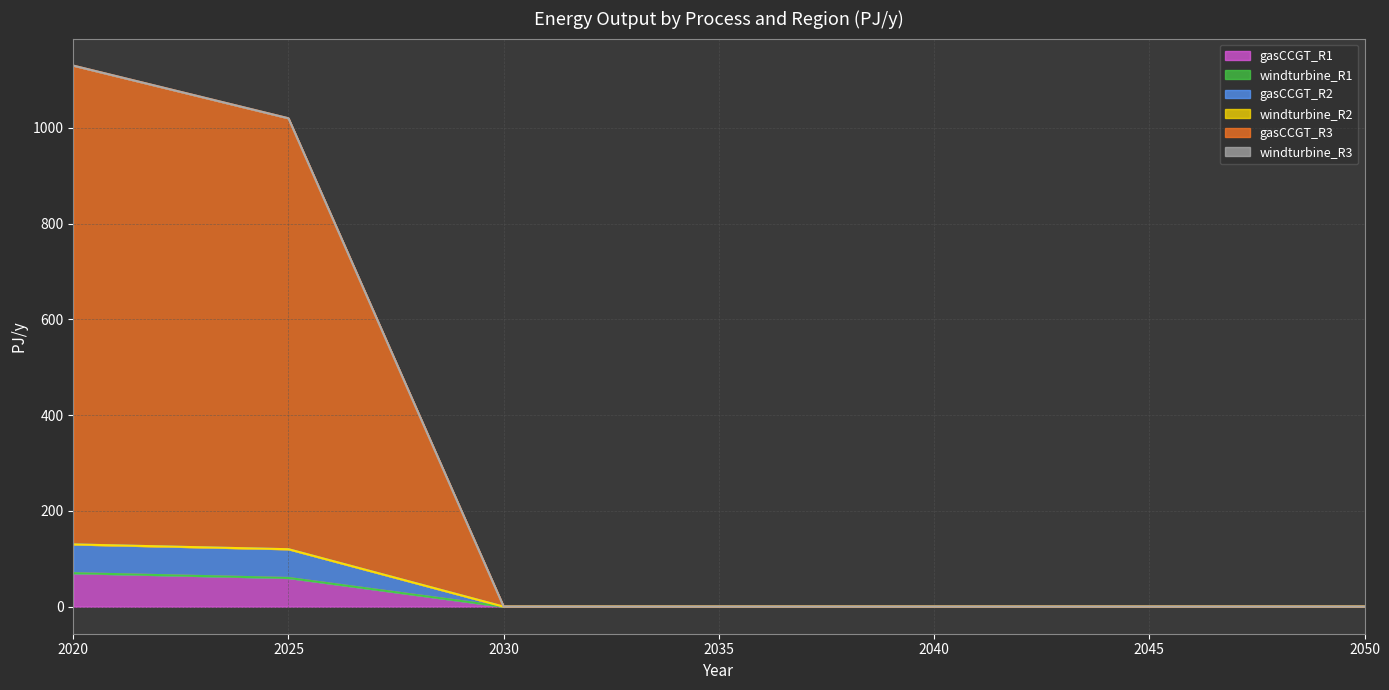

True or false: gasCCGT_R2 and gasCCGT_R1 intersect in this chart.

False